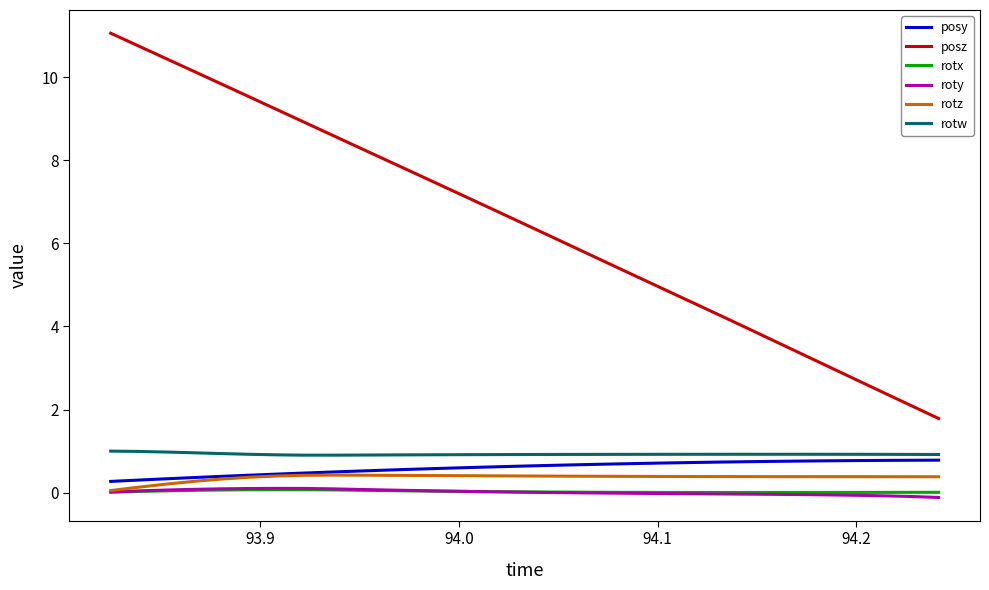

What is the maximum value shown in the chart?

11.1